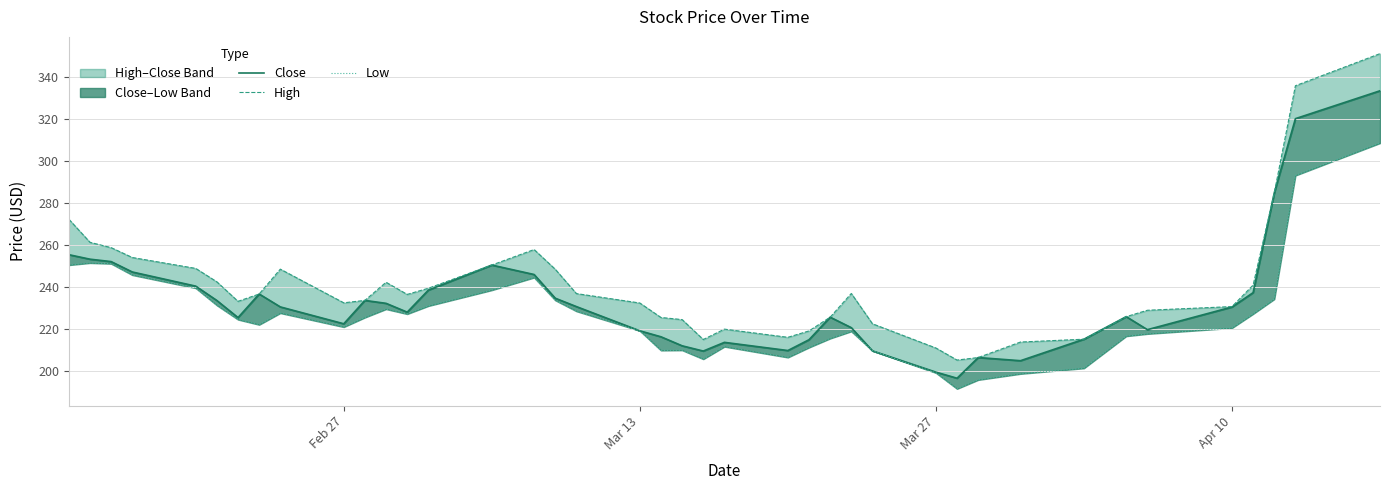

How many lines are shown in the chart?

3